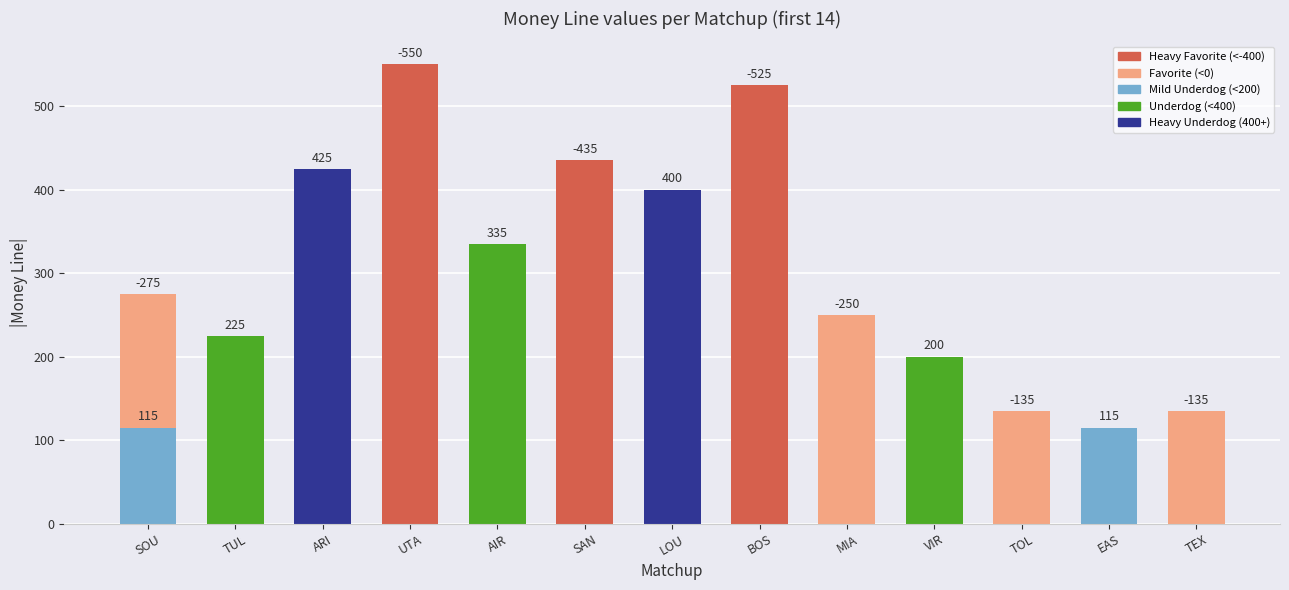

What is the value of the 13th bar from the left?

135